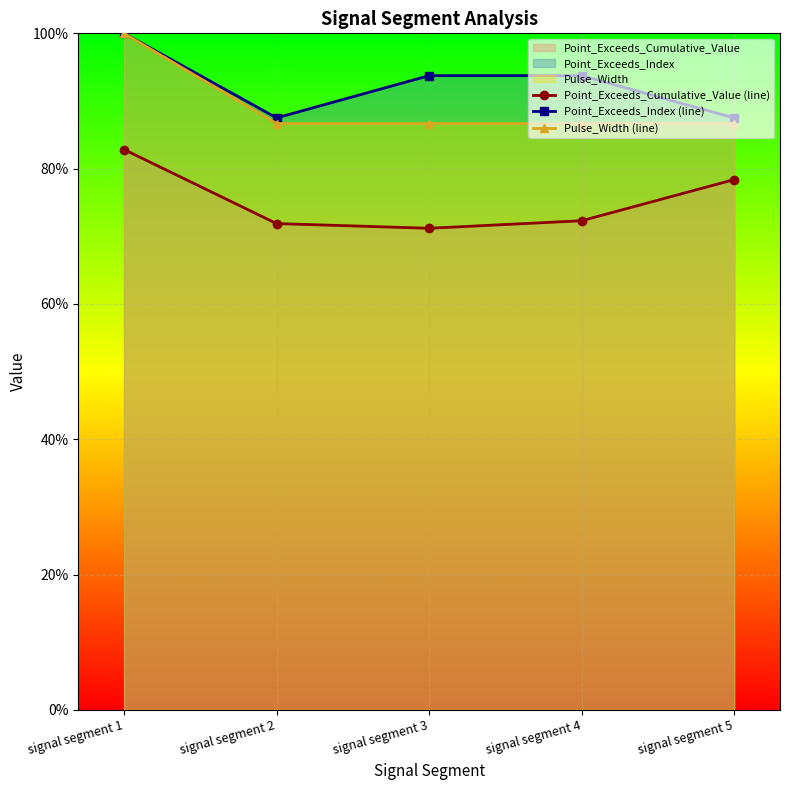

How many lines are shown in the chart?

3